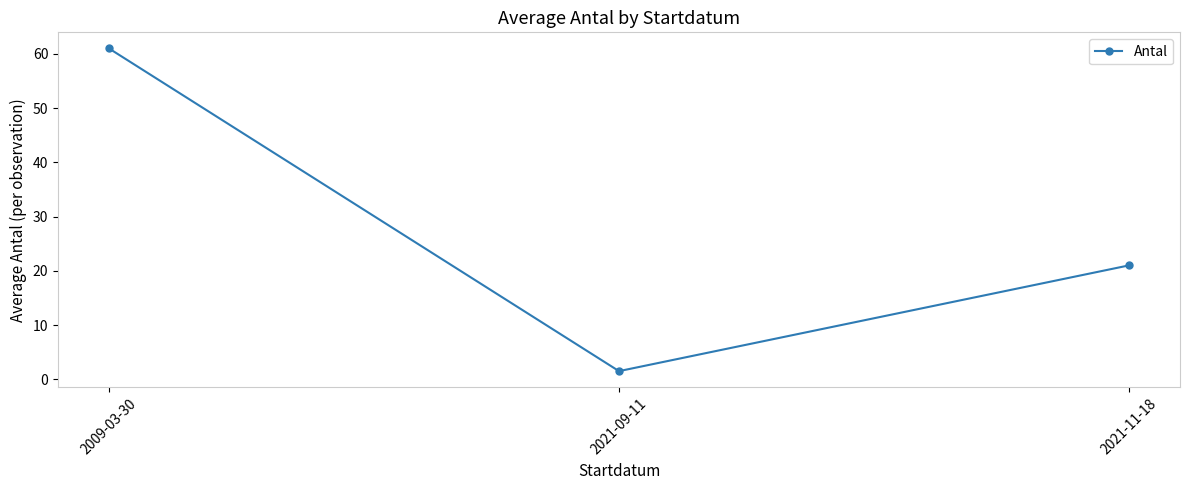

What is the change in value from 2021-09-11 to 2021-11-18?

+19.5